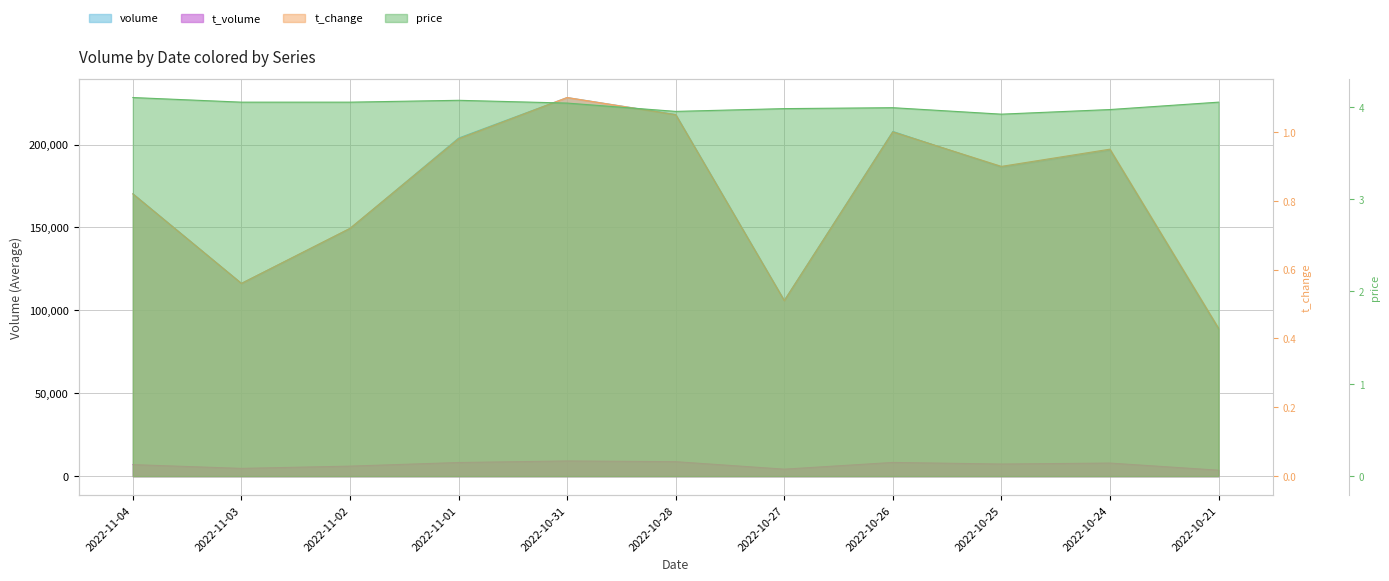

What is the difference between the maximum and second lowest values in the volume series?

122452.0